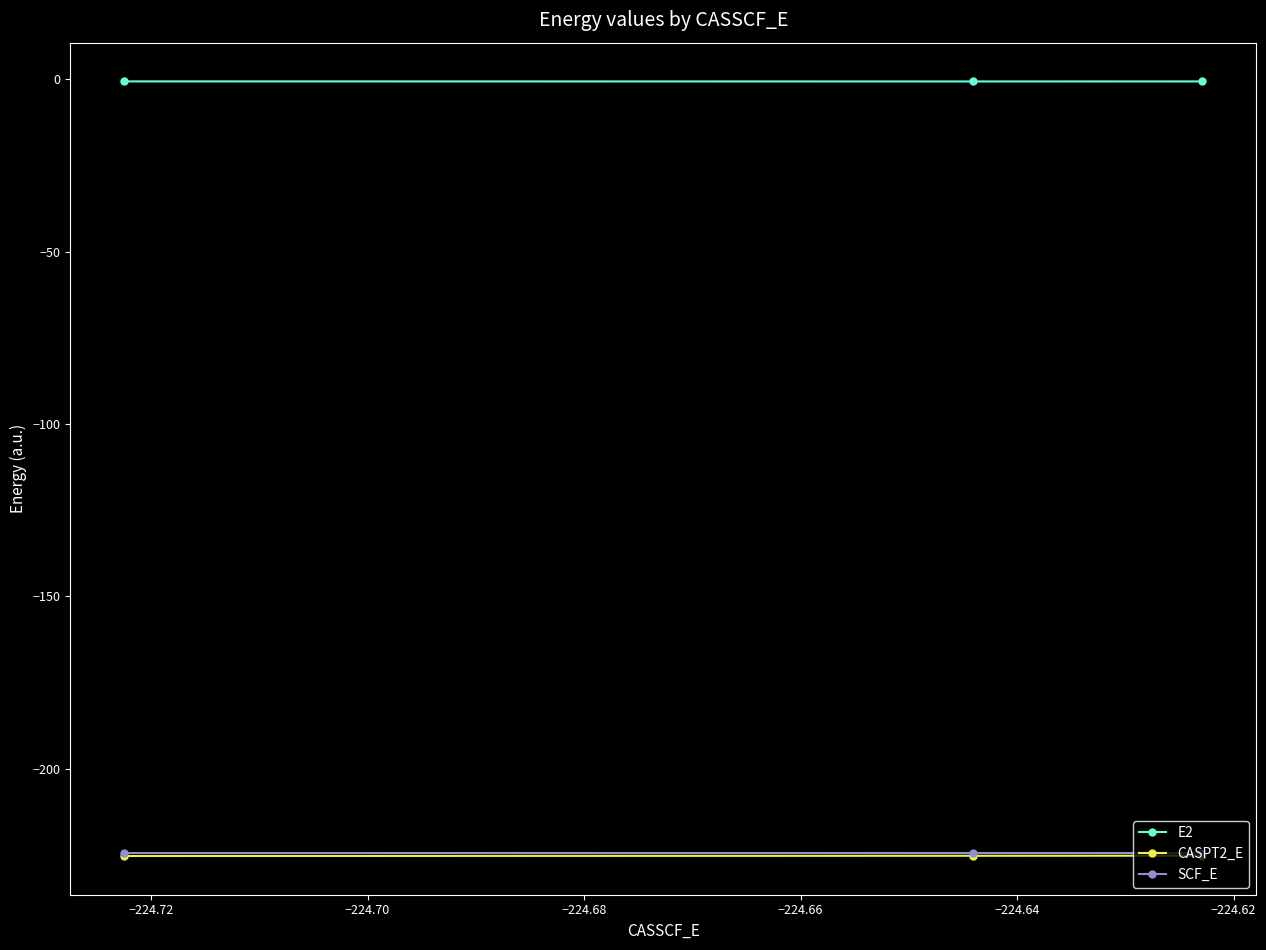

Does the chart have visible grid lines?

No